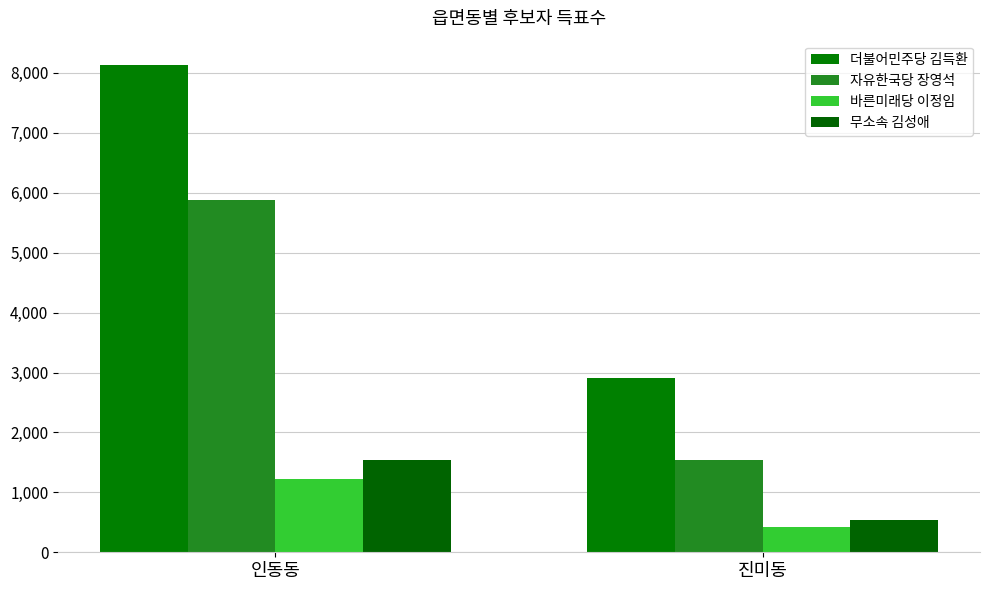

Reading right to left, transcribe all the data shown in this chart.

더불어민주당 김득환: 진미동=2906	인동동=8132
자유한국당 장영석: 진미동=1545	인동동=5876
바른미래당 이정임: 진미동=429	인동동=1215
무소속 김성애: 진미동=547	인동동=1544